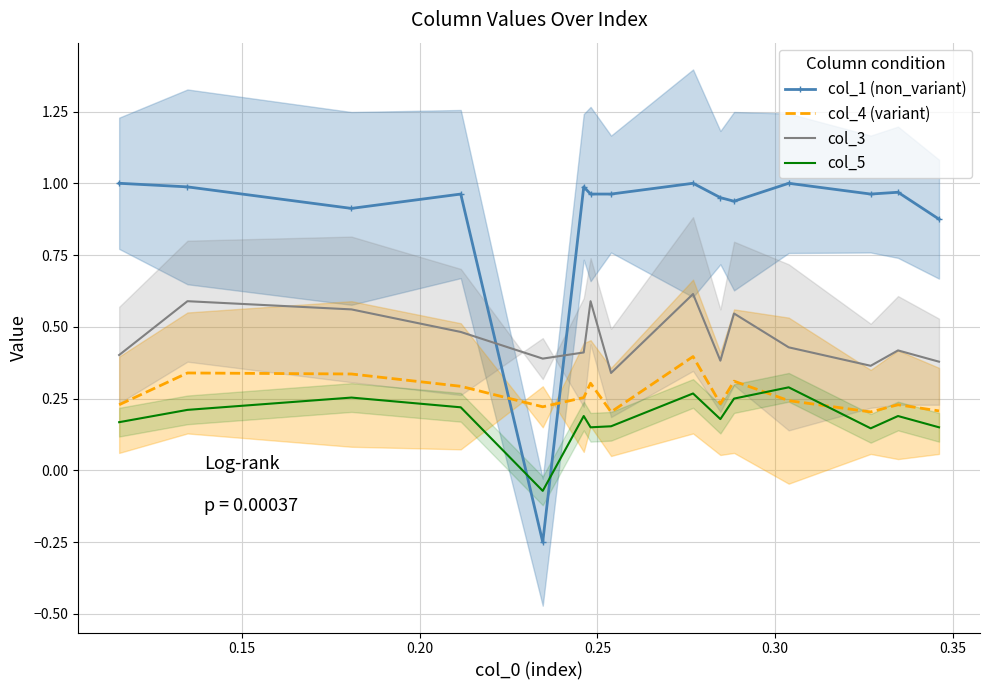

Rank the series by their maximum value, from lowest to highest.

col_5, col_4 (variant), col_3, col_1 (non_variant)